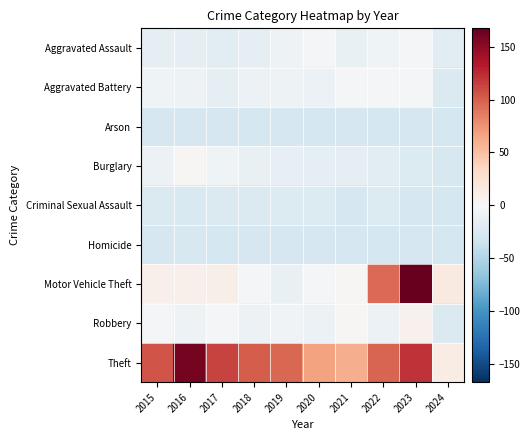

Reading left to right, list all the values displayed in this chart.

Aggravated Assault: 2015=-14.5	2016=-14.5	2017=-17.5	2018=-14.5	2019=-8.5	2020=-2.5	2021=-12.5	2022=-7.5	2023=-1.5	2024=-18.5
Aggravated Battery: 2015=-7.5	2016=-8.5	2017=-14.5	2018=-9.5	2019=-8.5	2020=-9.5	2021=-1.5	2022=-2.5	2023=-3.5	2024=-24.5
Arson: 2015=-28.5	2016=-28.5	2017=-27.5	2018=-29.5	2019=-28.5	2020=-29.5	2021=-27.5	2022=-29.5	2023=-28.5	2024=-29.5
Burglary: 2015=-9.5	2016=2.5	2017=-7.5	2018=-12.5	2019=-13.5	2020=-14.5	2021=-15.5	2022=-17.5	2023=-22.5	2024=-26.5
Criminal Sexual Assault: 2015=-24.5	2016=-25.5	2017=-24.5	2018=-24.5	2019=-23.5	2020=-23.5	2021=-27.5	2022=-22.5	2023=-28.5	2024=-29.5
Homicide: 2015=-27.5	2016=-26.5	2017=-29.5	2018=-28.5	2019=-28.5	2020=-28.5	2021=-27.5	2022=-29.5	2023=-28.5	2024=-29.5
Motor Vehicle Theft: 2015=8.5	2016=8.5	2017=9.5	2018=-2.5	2019=-12.5	2020=-2.5	2021=2.5	2022=94.5	2023=167.5	2024=15.5
Robbery: 2015=-2.5	2016=-8.5	2017=-1.5	2018=-9.5	2019=-5.5	2020=-9.5	2021=2.5	2022=-9.5	2023=7.5	2024=-24.5
Theft: 2015=105.5	2016=160.5	2017=113.5	2018=101.5	2019=96.5	2020=67.5	2021=61.5	2022=97.5	2023=120.5	2024=12.5